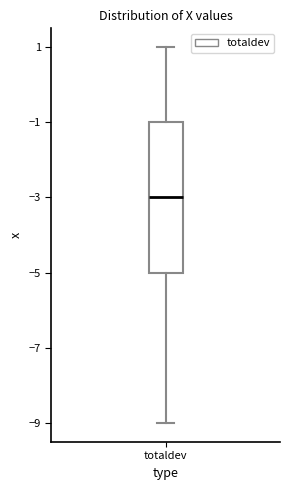

Read this box plot against the y-axis: the position of the median line, the range covered by the box, and the ends of both whiskers. The values are not printed on the chart, so give them approximately, as read against the axis.

median -3, box -5 to -1, whiskers -9 to 1